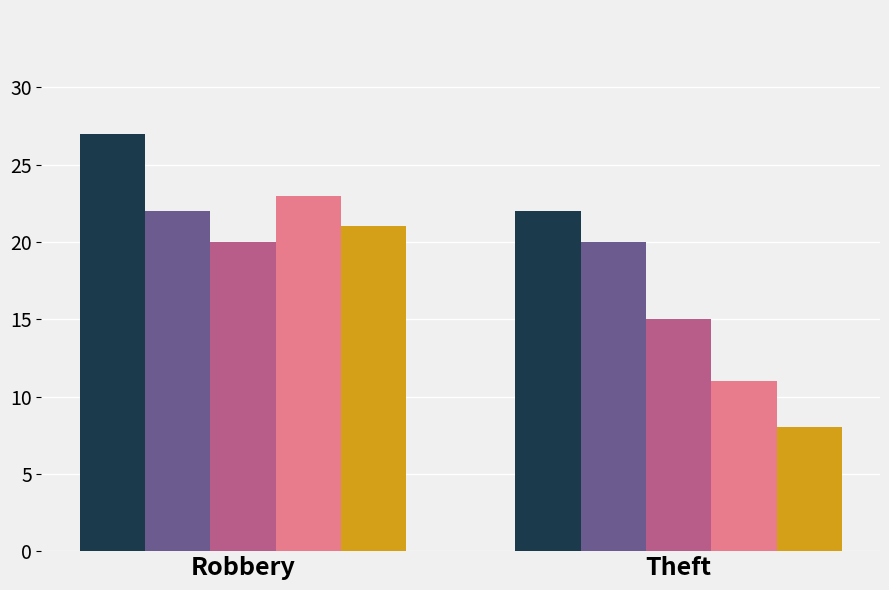

What is the maximum value shown in the chart?

27